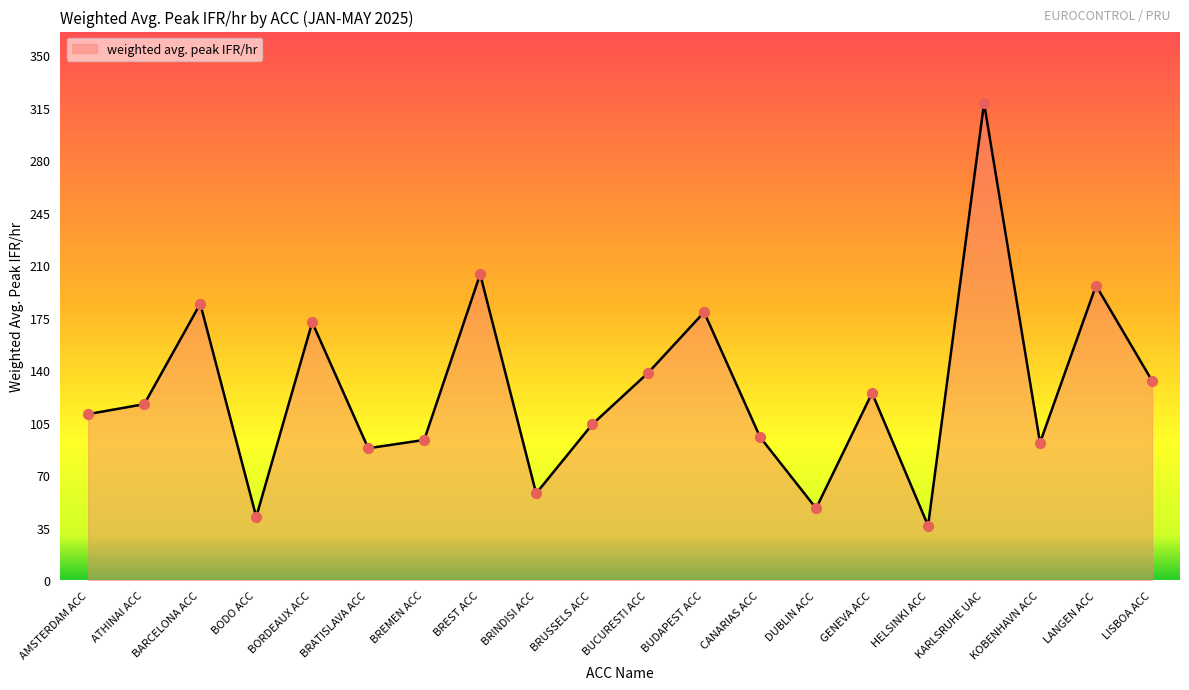

What is the change in value from BODO ACC to BRUSSELS ACC?

+61.6